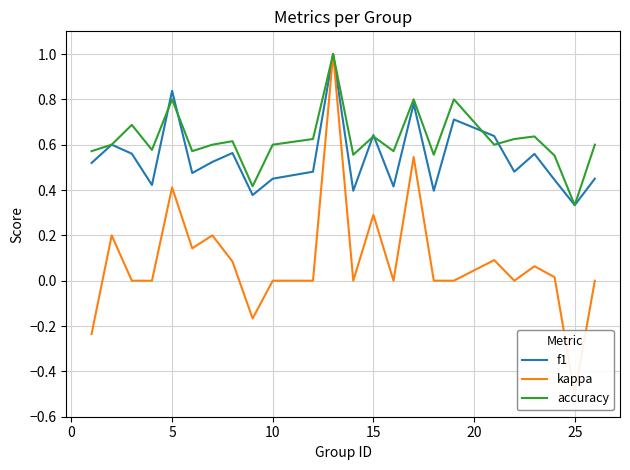

True or false: f1 and kappa intersect in this chart.

False